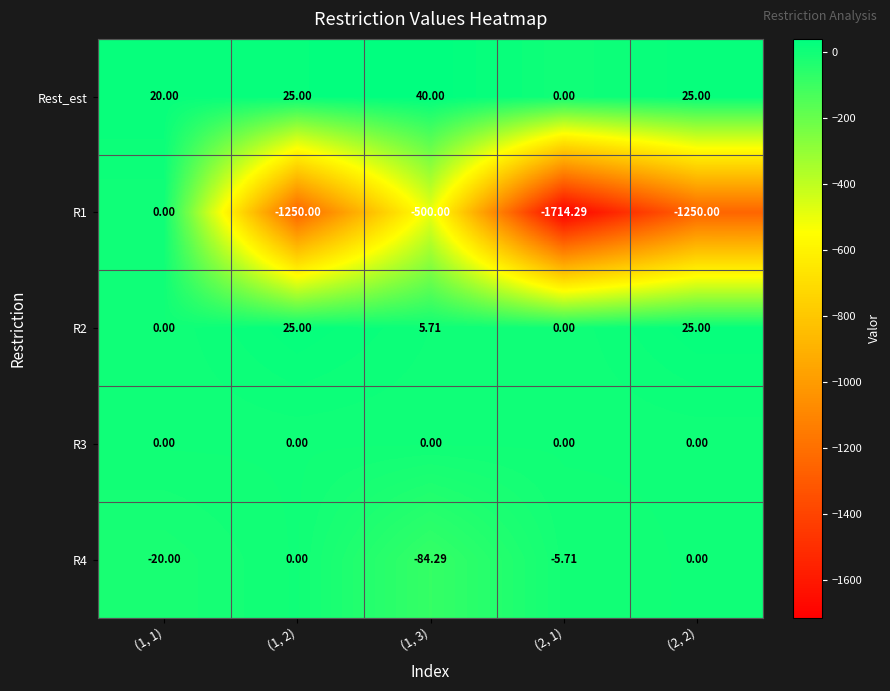

Is the value of R2 at (1, 3) greater than the value of Rest_est at (2, 1)?

Yes